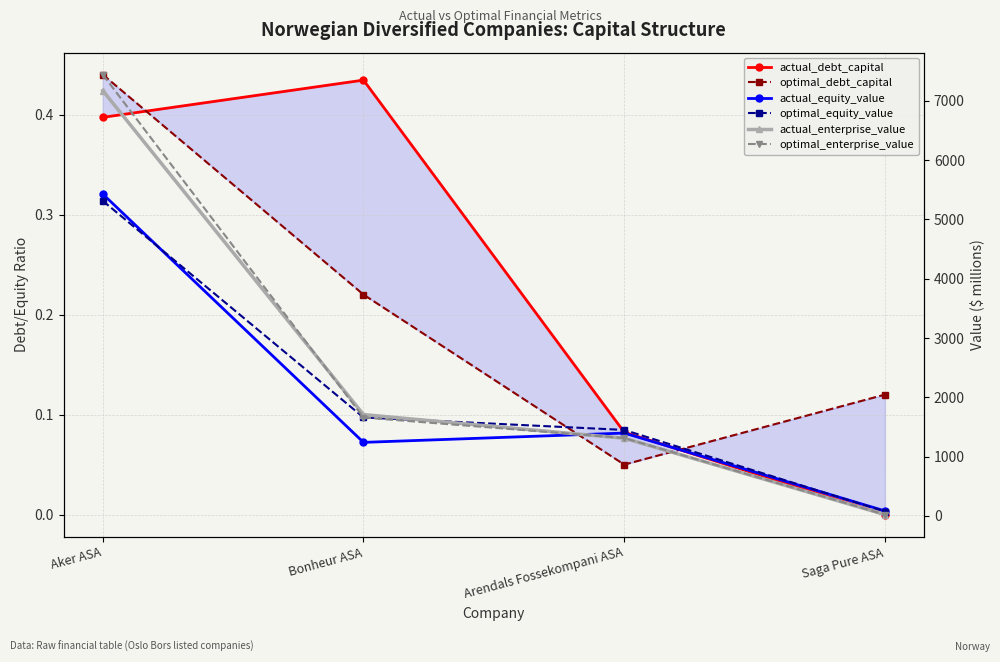

Between Bonheur ASA and Saga Pure ASA, which series saw the biggest shift?

actual_enterprise_value